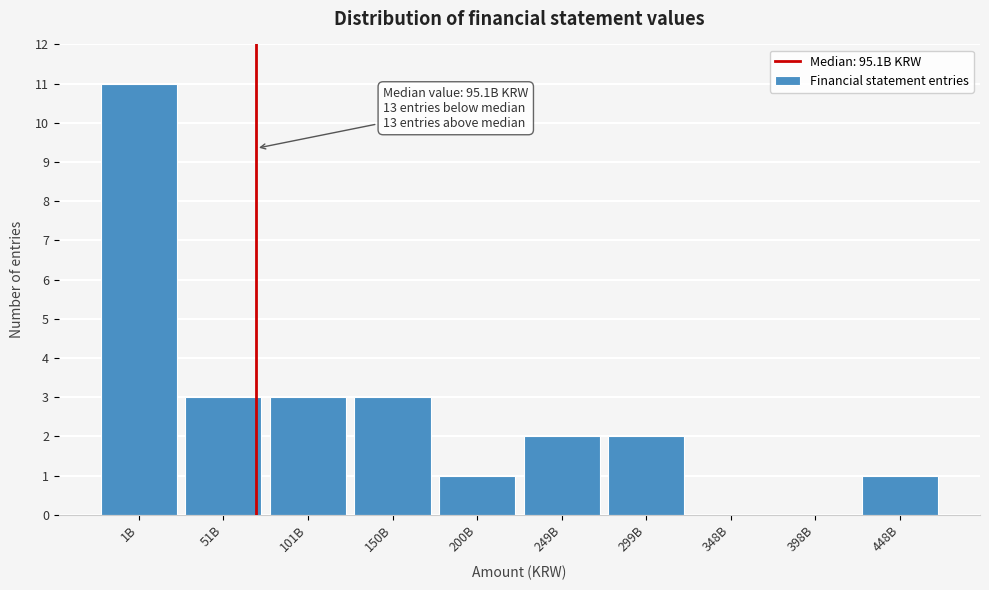

Reading left to right, transcribe all the data shown in this chart.

1B=11	51B=3	101B=3	150B=3	200B=1	249B=2	299B=2	348B=0	398B=0	448B=1